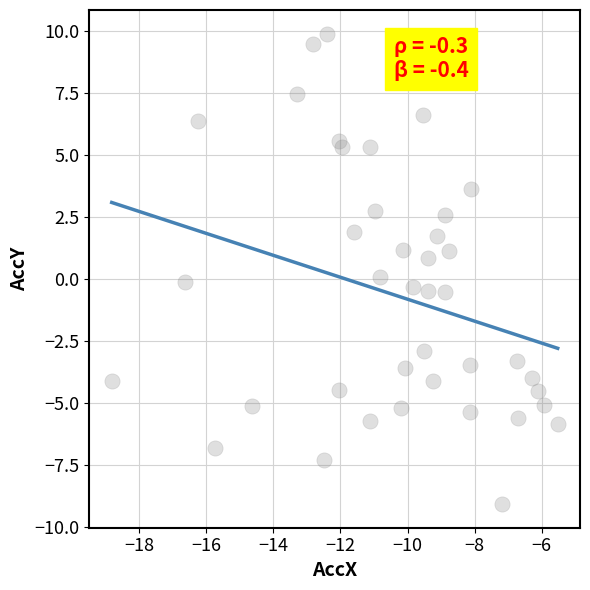

What is the range of Y values (max minus min)?

19.0